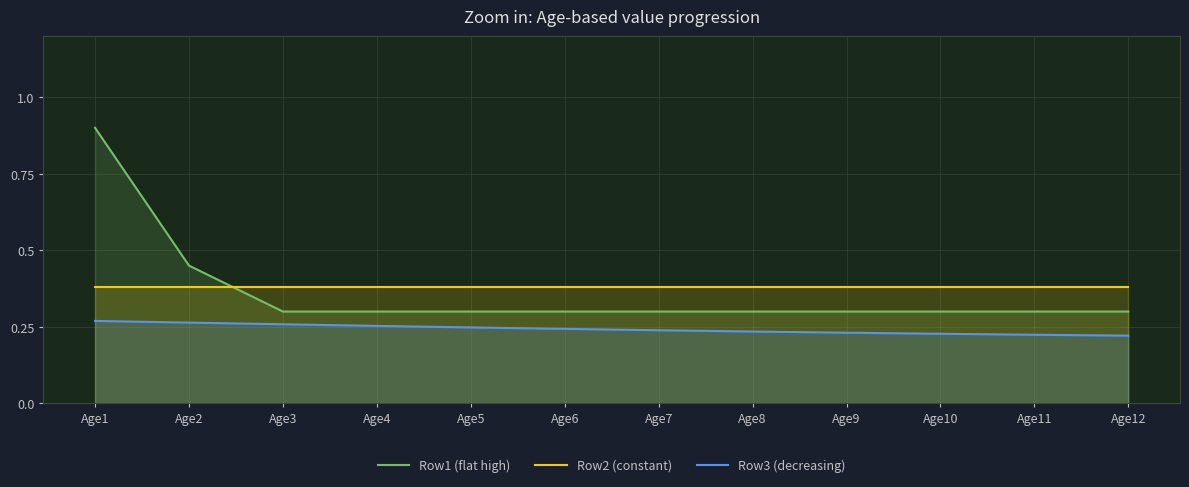

The Row2 (constant) series shows 0.7 at Age6. True or false?

False